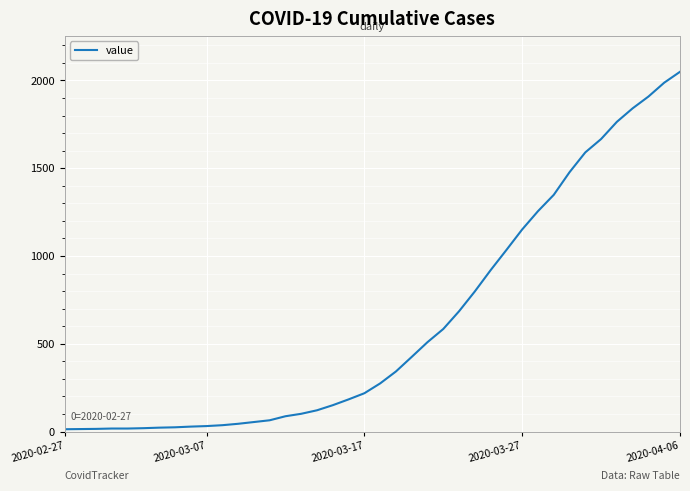

What is the maximum value shown in the chart?

2049